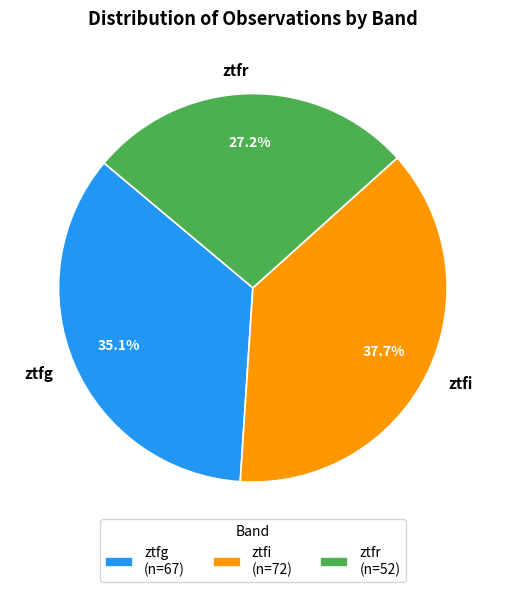

Rank the categories by value from lowest to highest.

ztfr, ztfg, ztfi